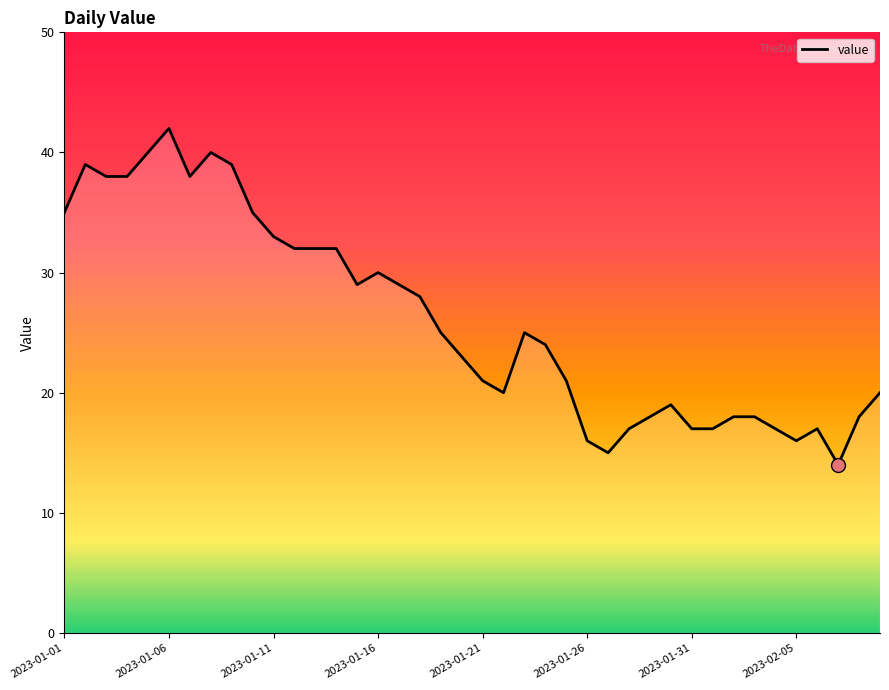

True or false: there are more than 2 points higher than both neighbors.

True